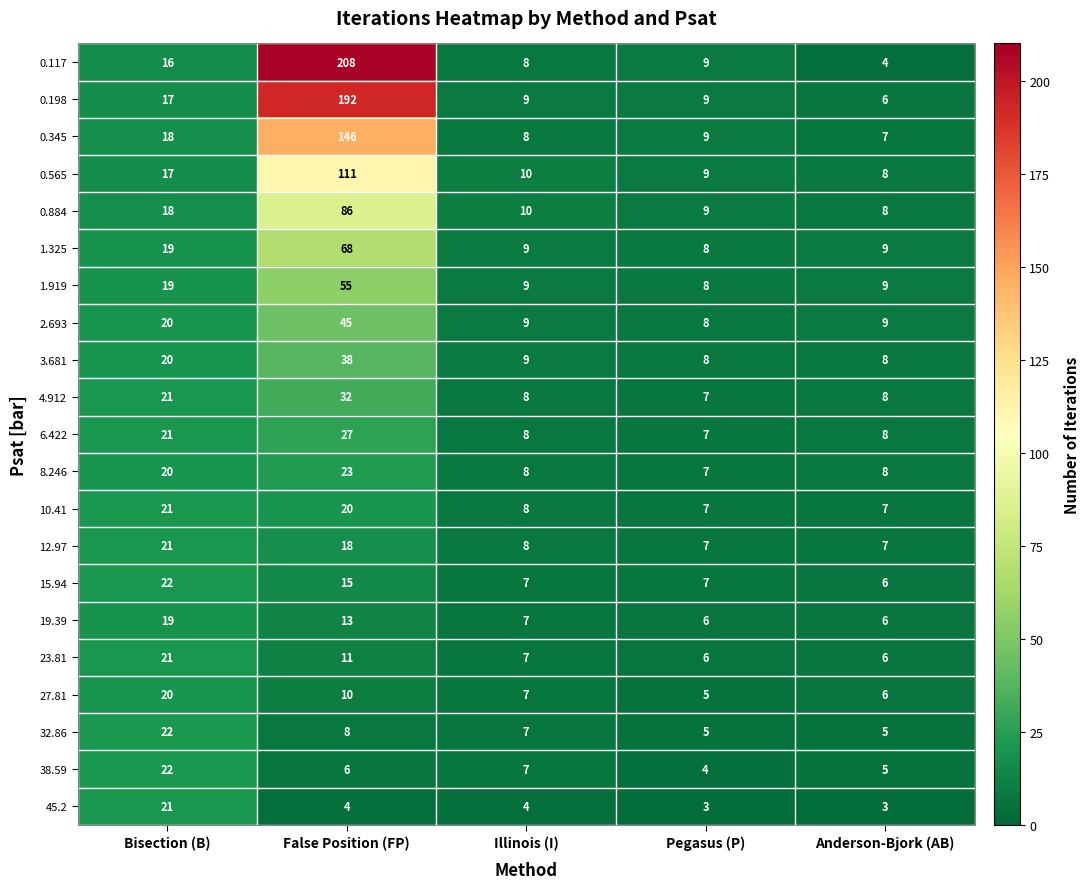

What is the difference between the highest and lowest values at Bisection (B)?

6